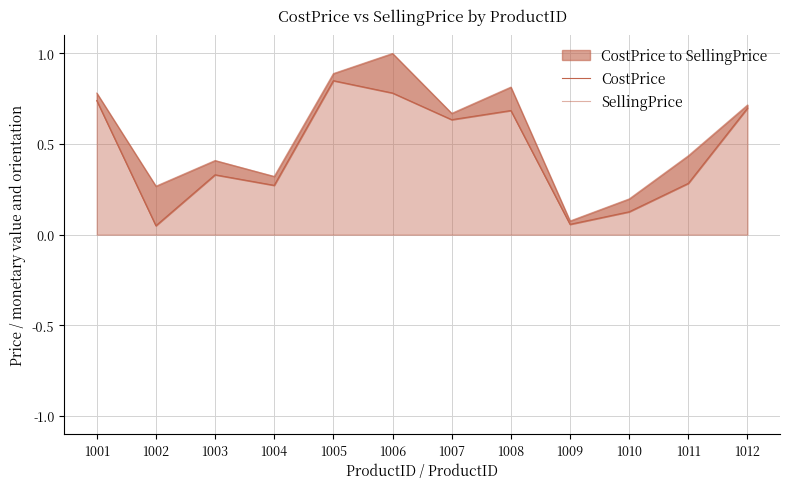

What is the value of the SellingPrice point at the 6th from the left?

1.0